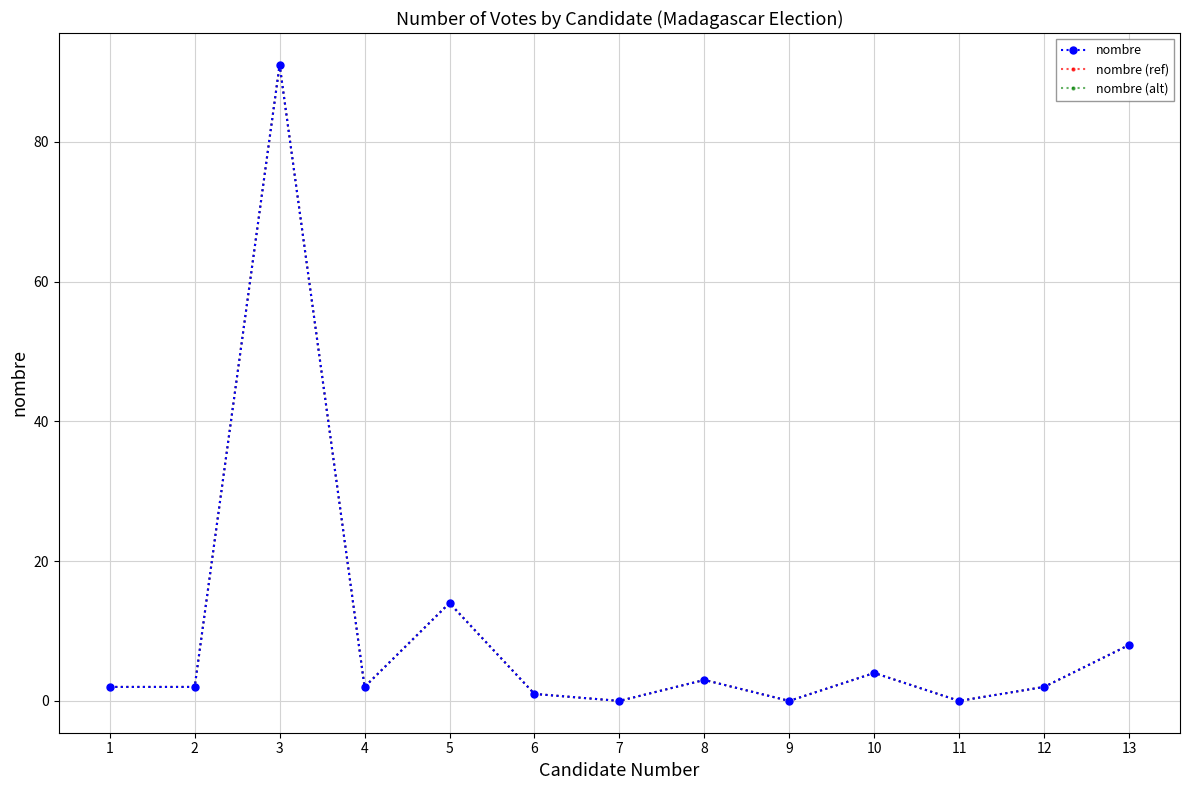

Which series has the widest spread of values?

nombre